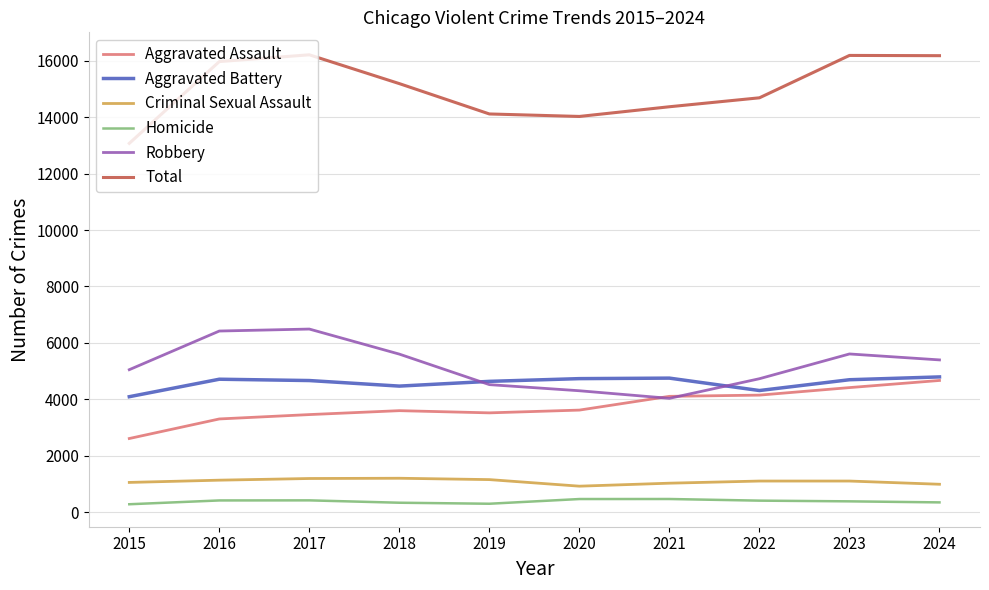

What is the spread (max minus min) of values at 2024?

15842